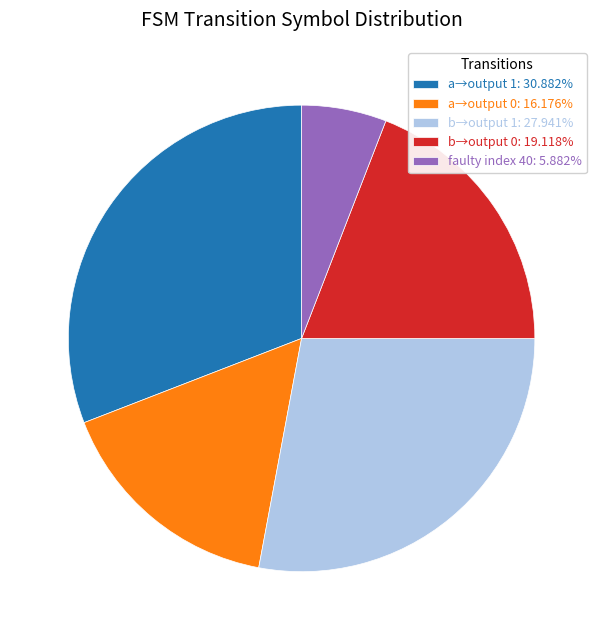

Approximately how many times larger is the value at a→output 0: 16.176% compared to faulty index 40: 5.882%?

2.7